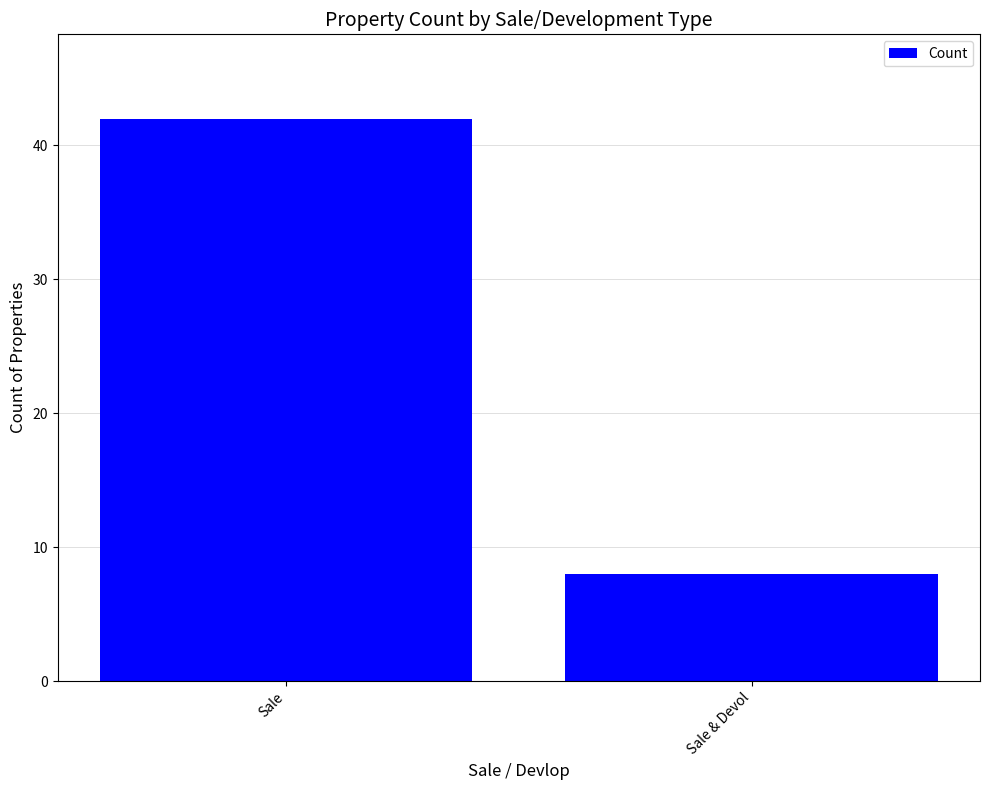

How many values are between 8 and 42?

2